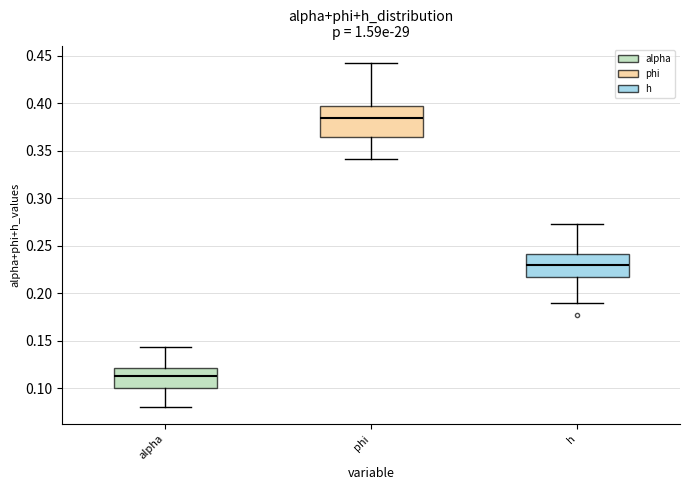

Which box's median line is the lowest?

alpha